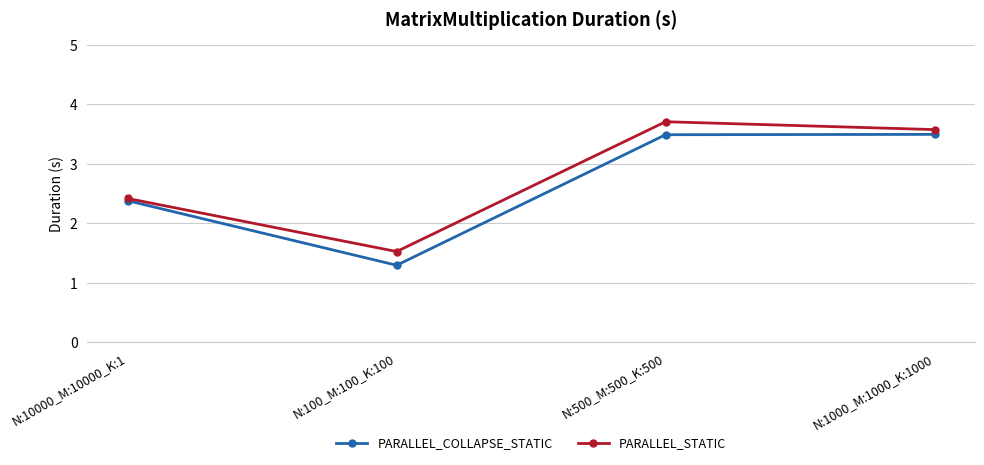

At which label is PARALLEL_COLLAPSE_STATIC closest to 2?

N:10000_M:10000_K:1